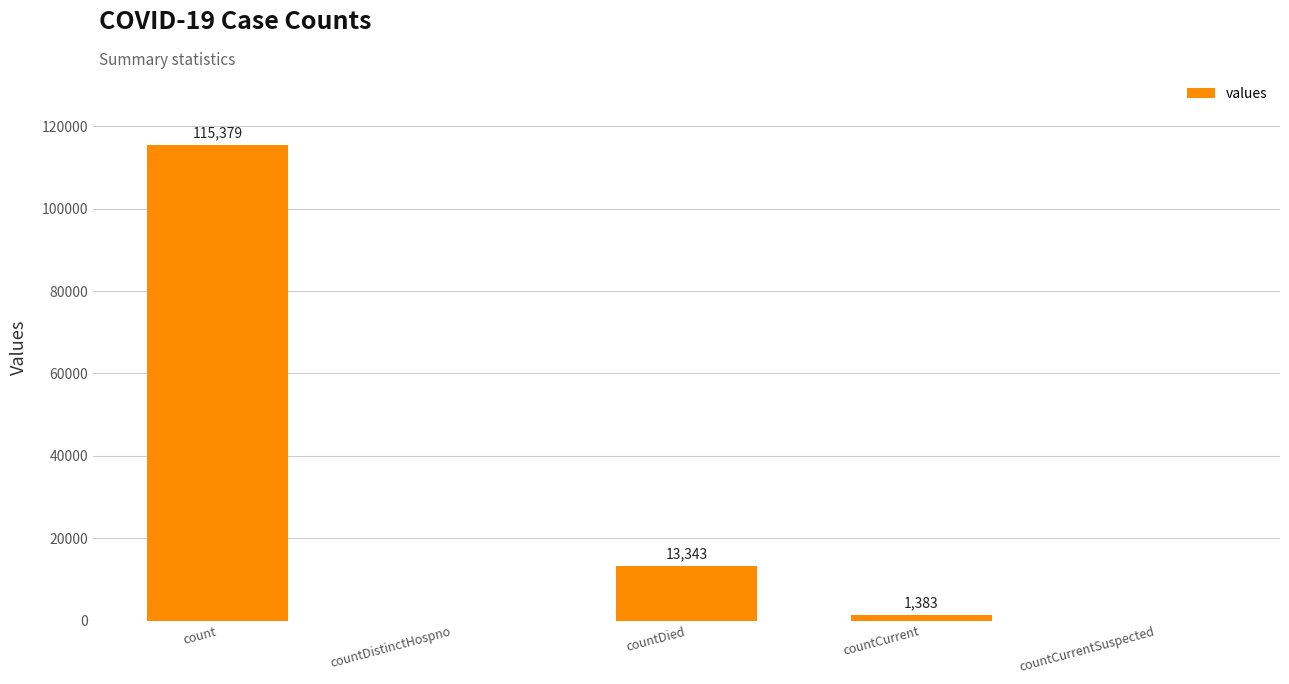

Which has a higher value, countCurrentSuspected or countCurrent?

countCurrent